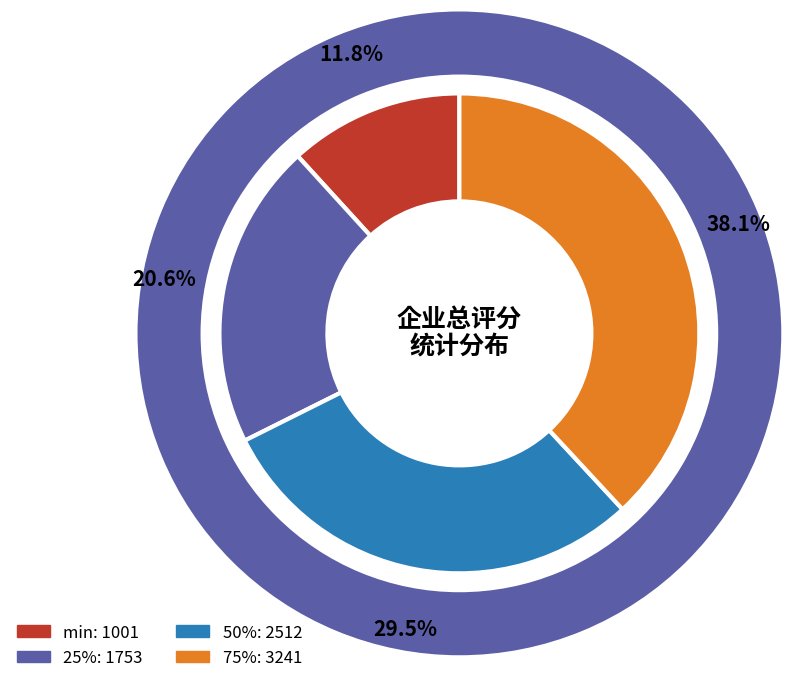

What is the change in value from 25% to 50%?

+759